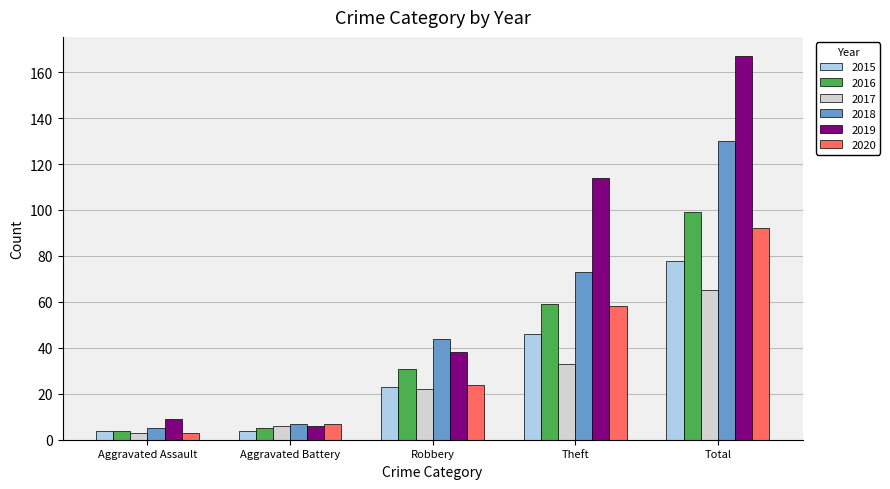

What is the sum of the 2015 values at Total and Aggravated Battery?

82